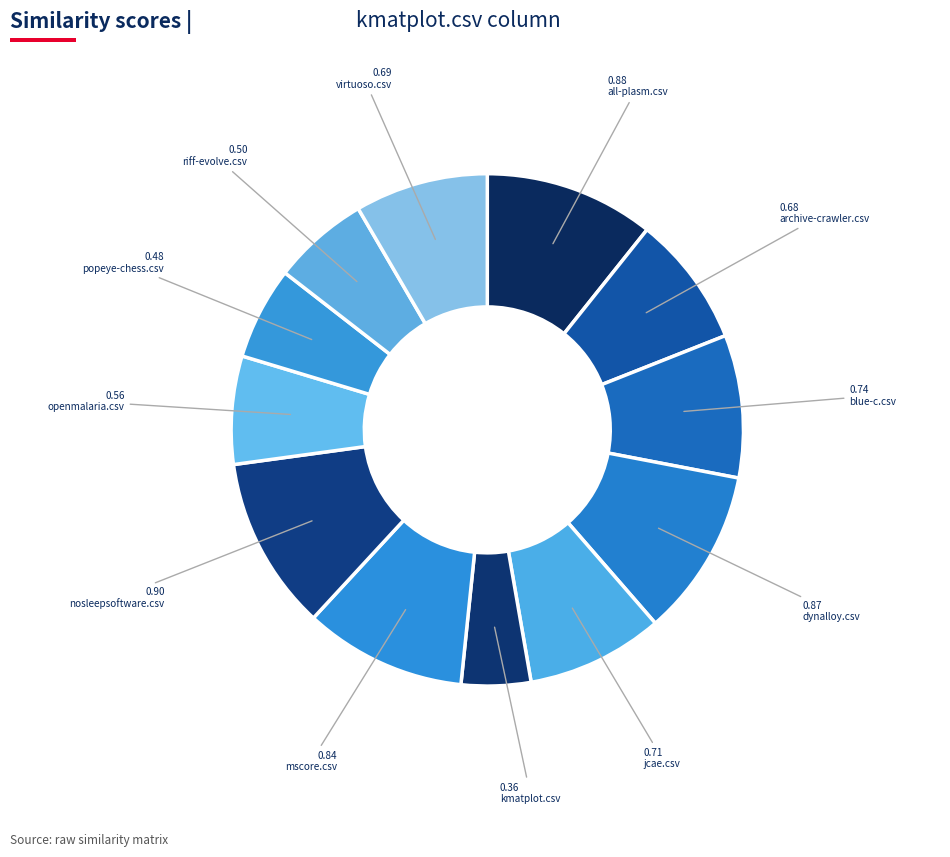

How many slices are in this pie chart?

12